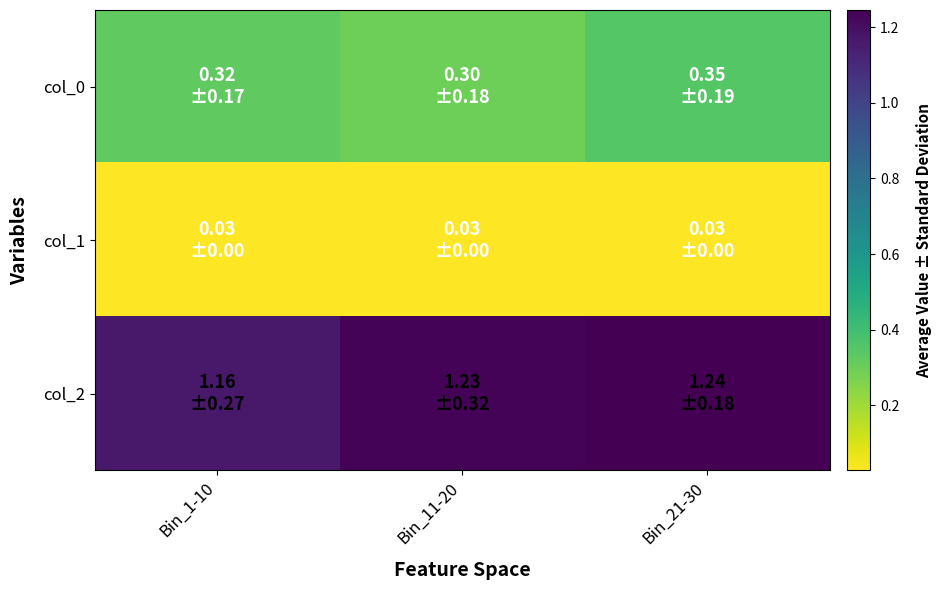

Which series has the largest total across all categories?

col_2